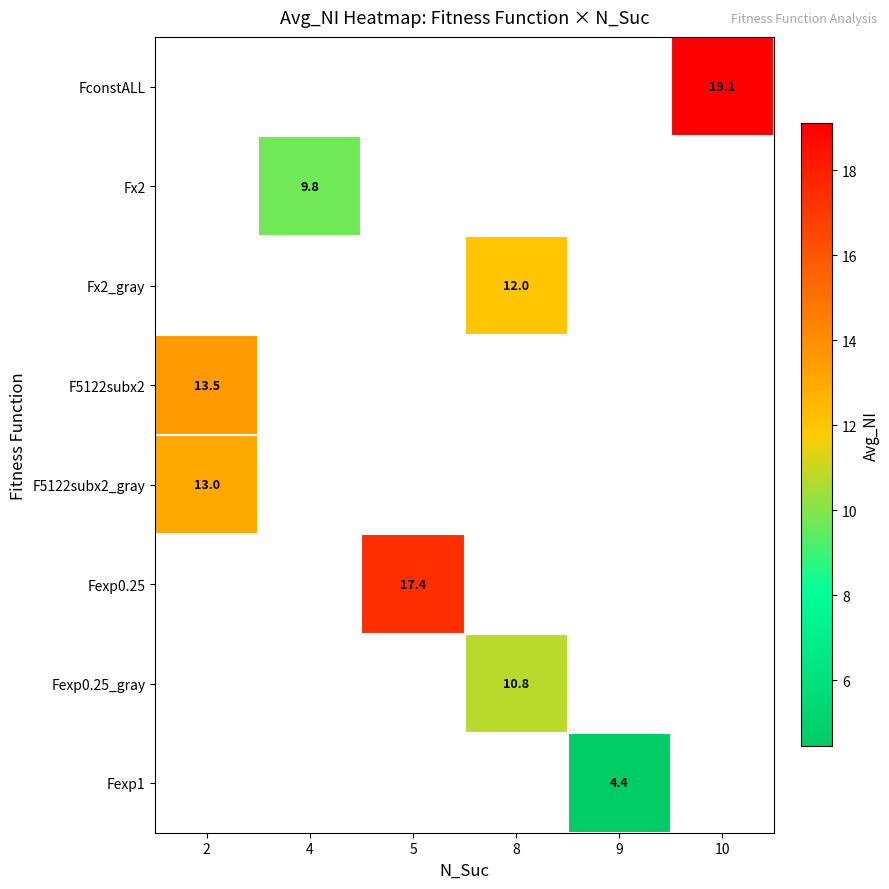

What is the maximum value shown in the chart?

19.1